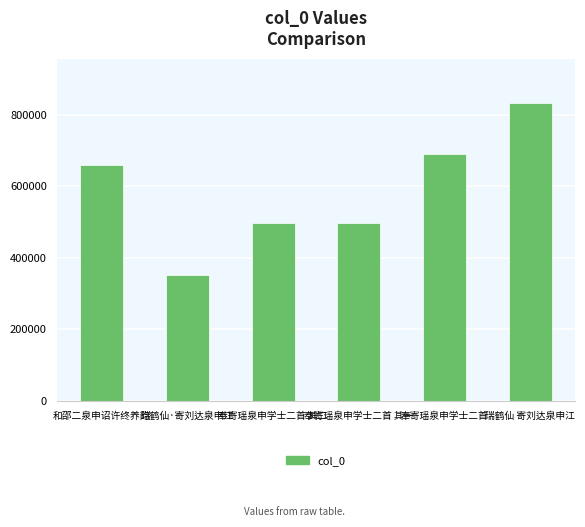

Which label corresponds to the smallest value in the chart?

瑞鹤仙·寄刘达泉申江